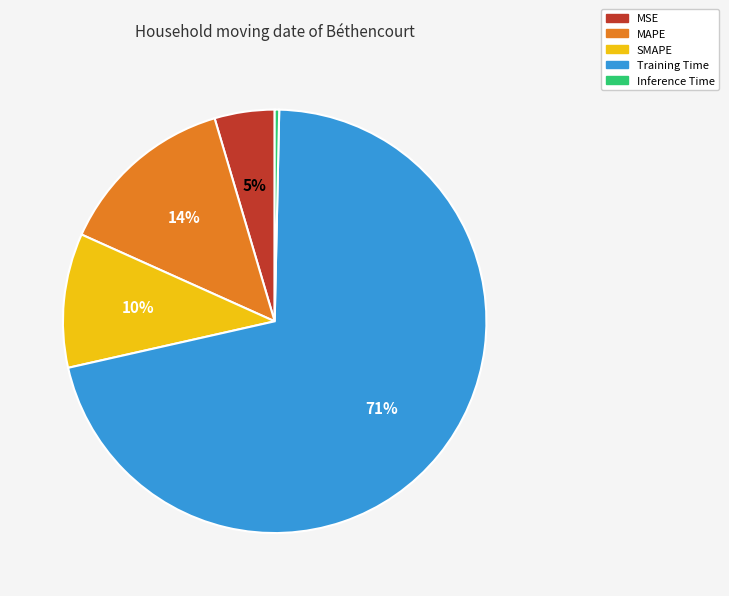

What percentage is the MSE slice, to the nearest percent?

5%